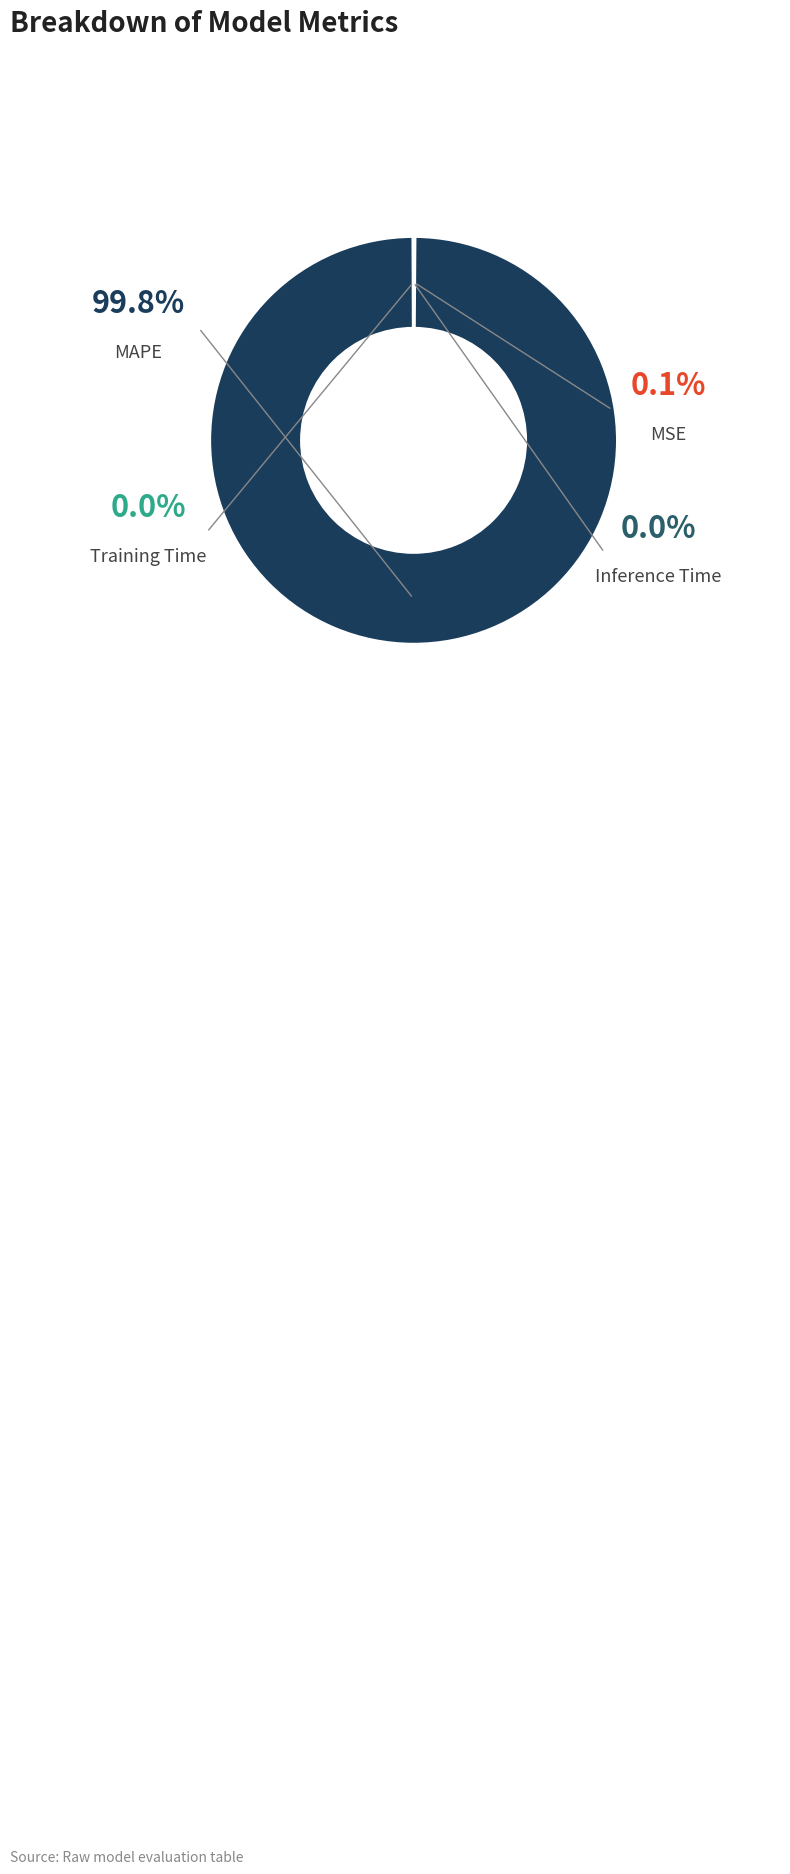

The MAPE slice represents 86% of the pie. True or false?

False